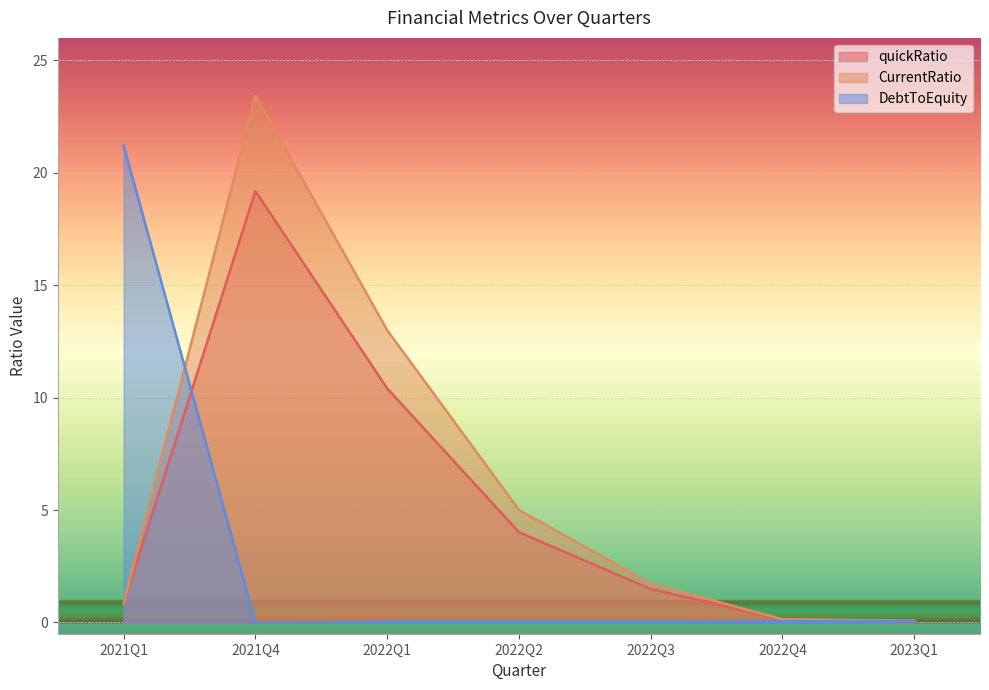

Does the chart display data point markers on the line(s)?

No